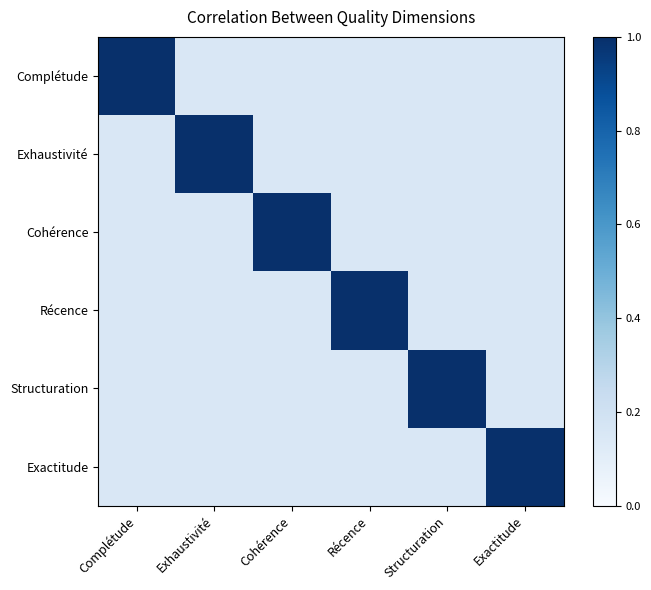

How many data points does each series have?

6